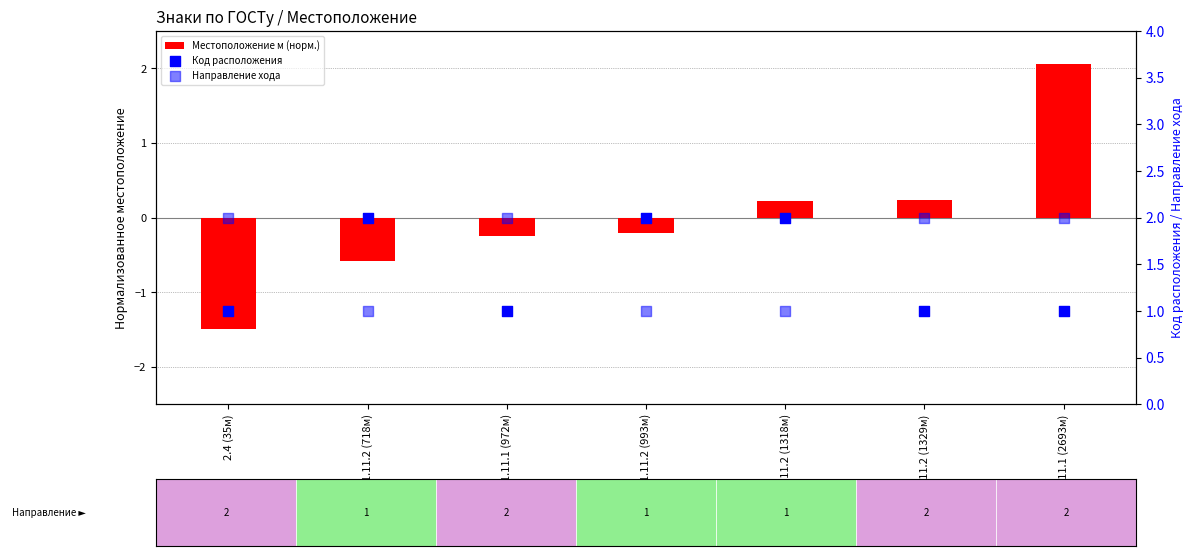

Which series has the largest total across all categories?

Направление хода